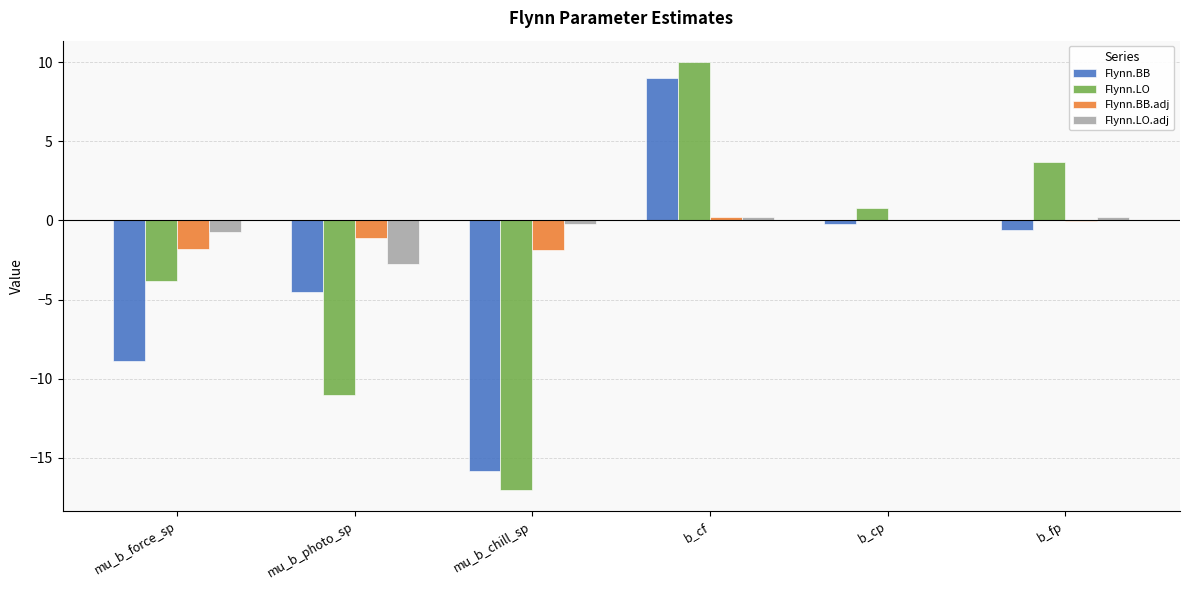

What is the total value across all series at b_fp?

3.2